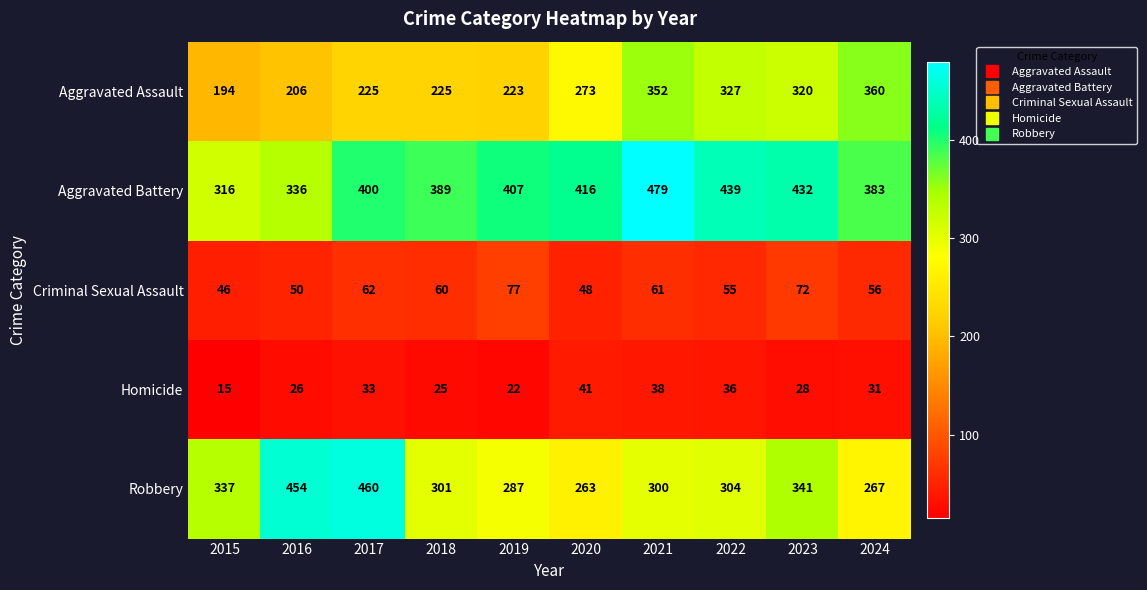

Rank the series by their maximum value, from lowest to highest.

Homicide, Criminal Sexual Assault, Aggravated Assault, Robbery, Aggravated Battery